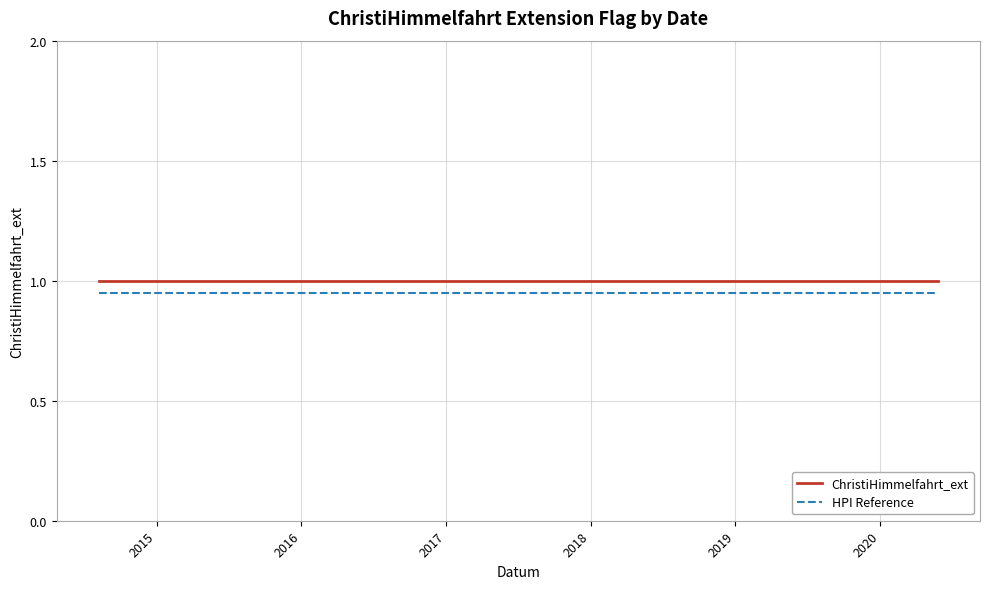

True or false: ChristiHimmelfahrt_ext and HPI Reference intersect in this chart.

False